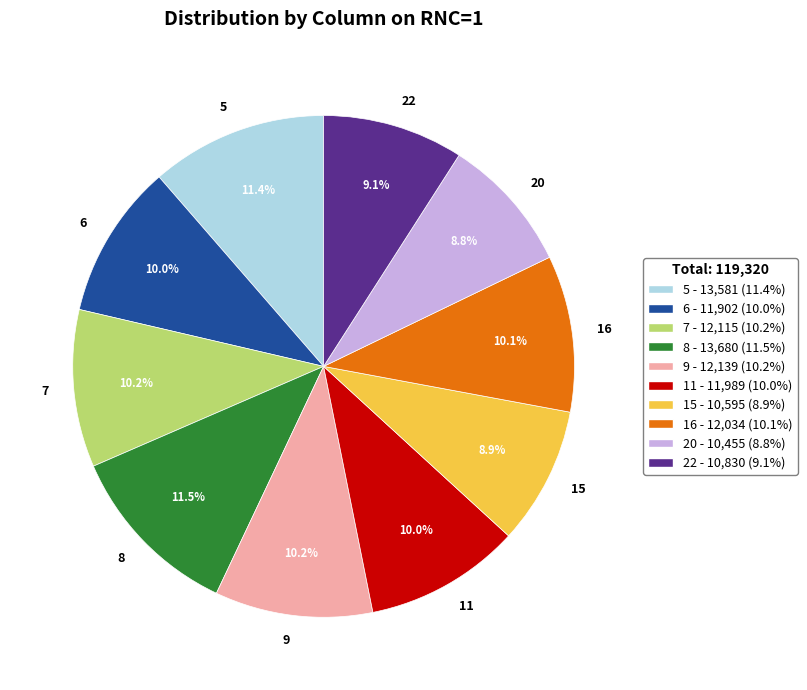

What percentage is NOT represented by 8?

88.5%